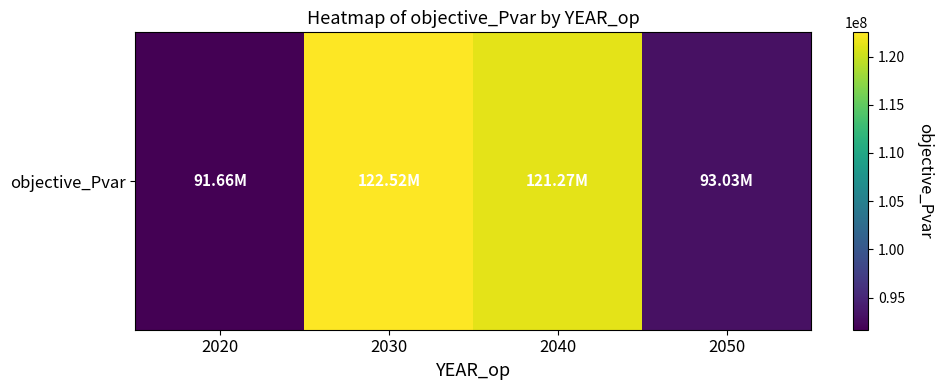

The value at 2050 is 161935024.9. True or false?

False